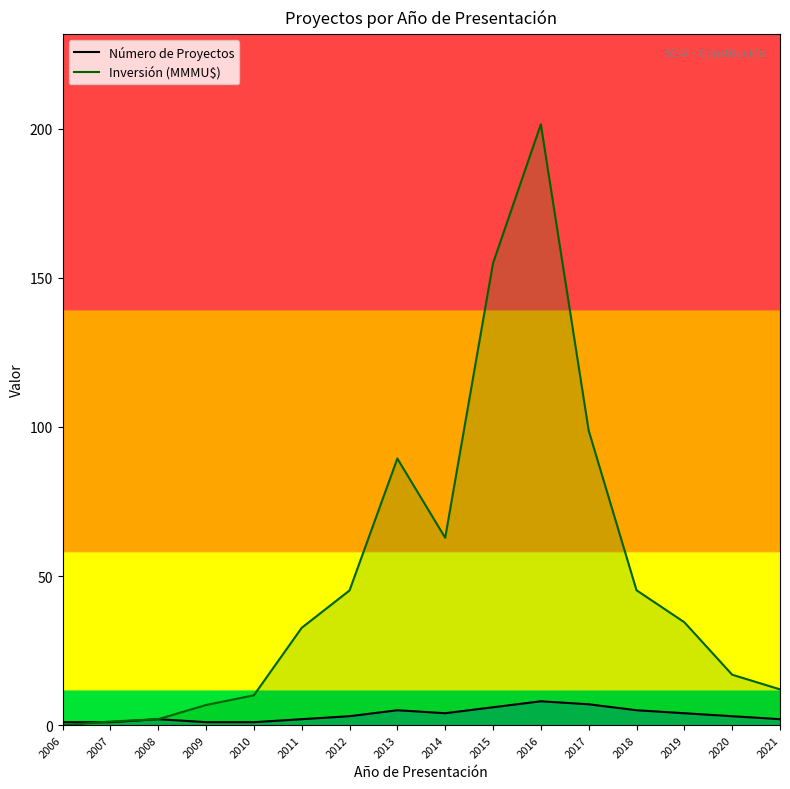

Is the value of Número de Proyectos at 2016 greater than the value of Inversión (MMMU$) at 2017?

No